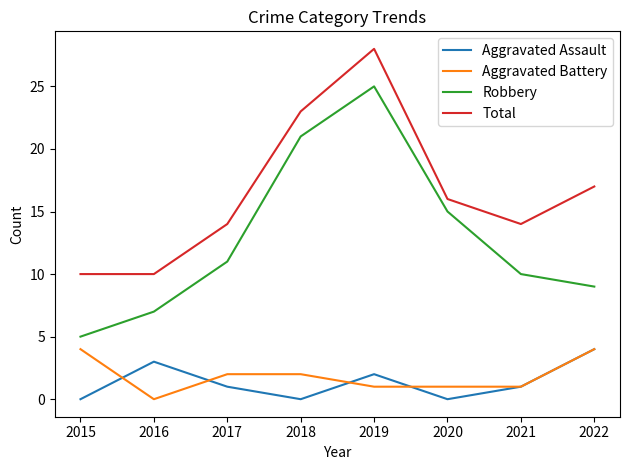

What is the difference between the highest and lowest values at 2022?

13